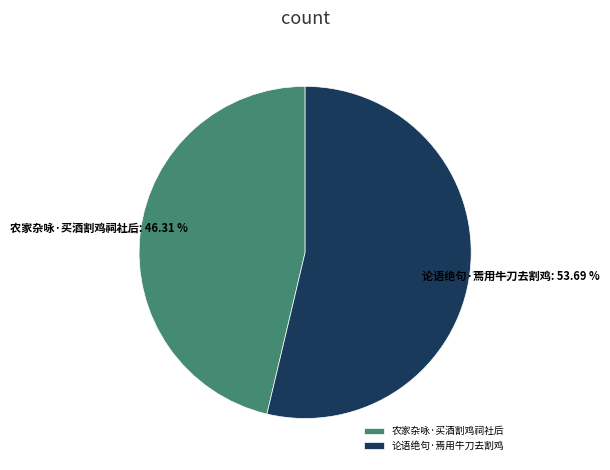

Does any single category account for the majority?

Yes